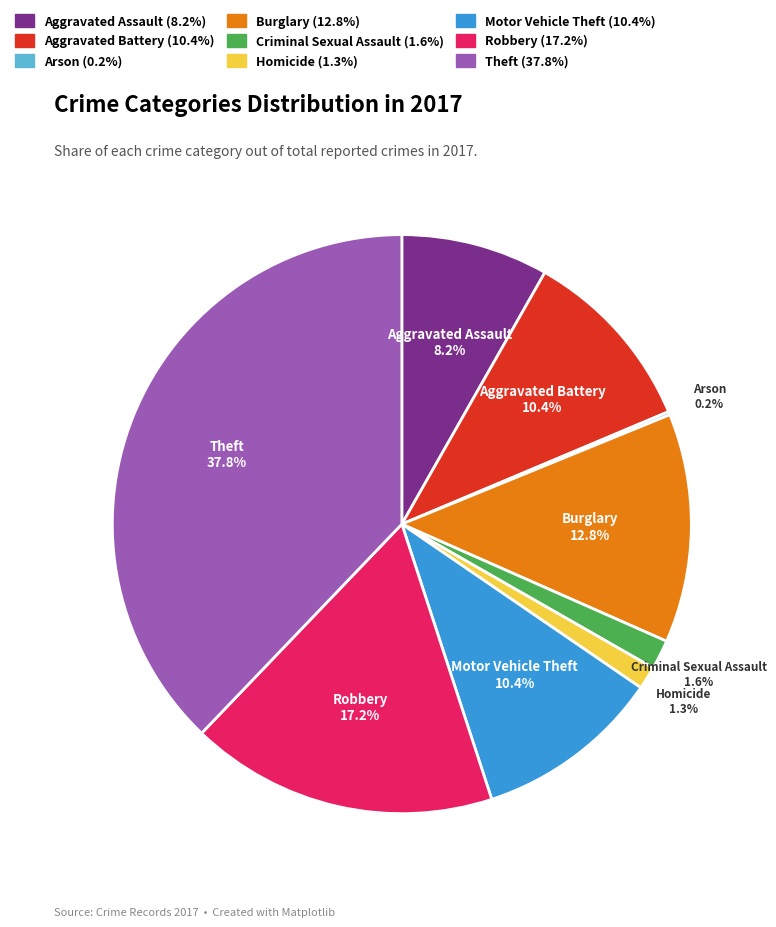

Is there a majority slice in this chart?

No